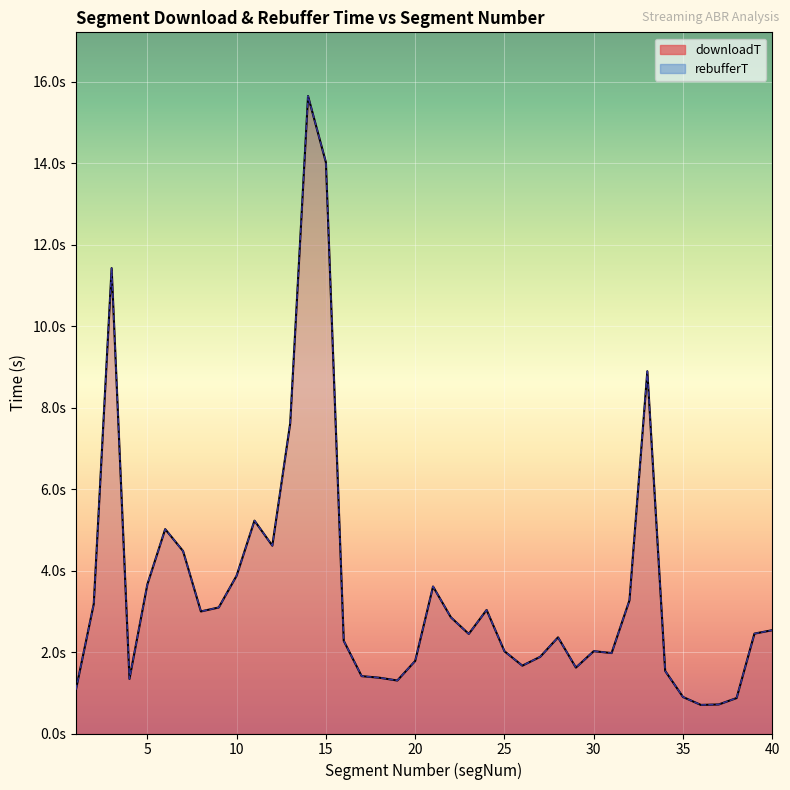

Read the rebufferT value at 9.

3.1